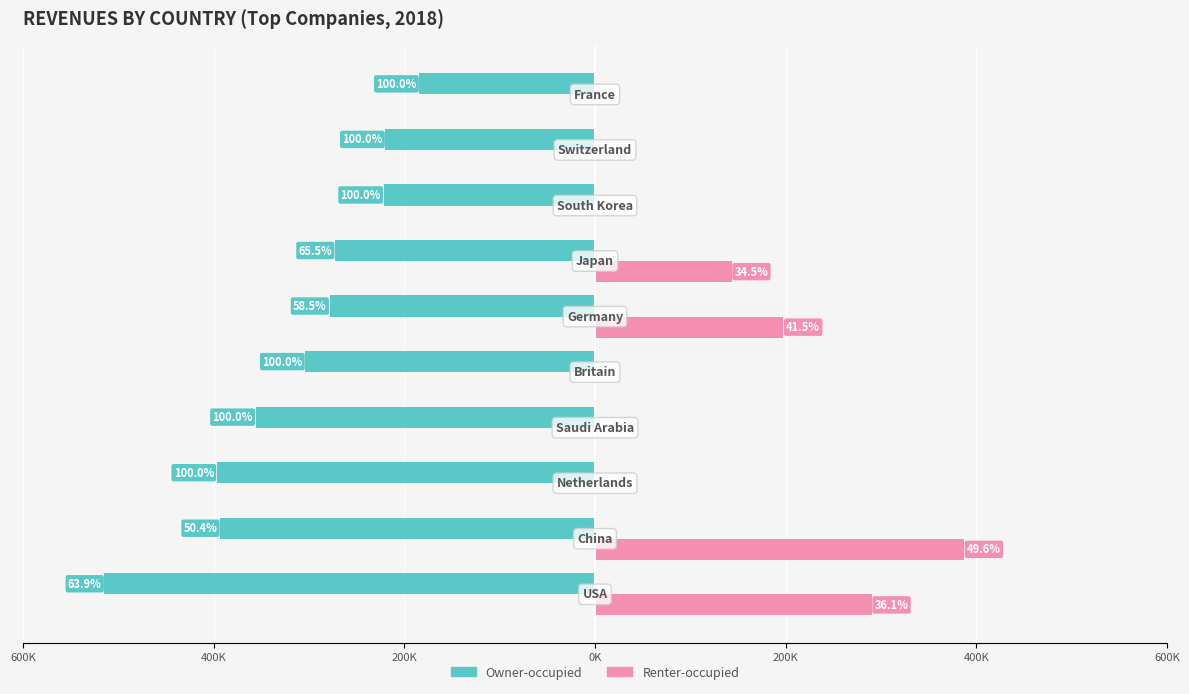

What are all the series names shown in the legend?

Owner-occupied, Renter-occupied